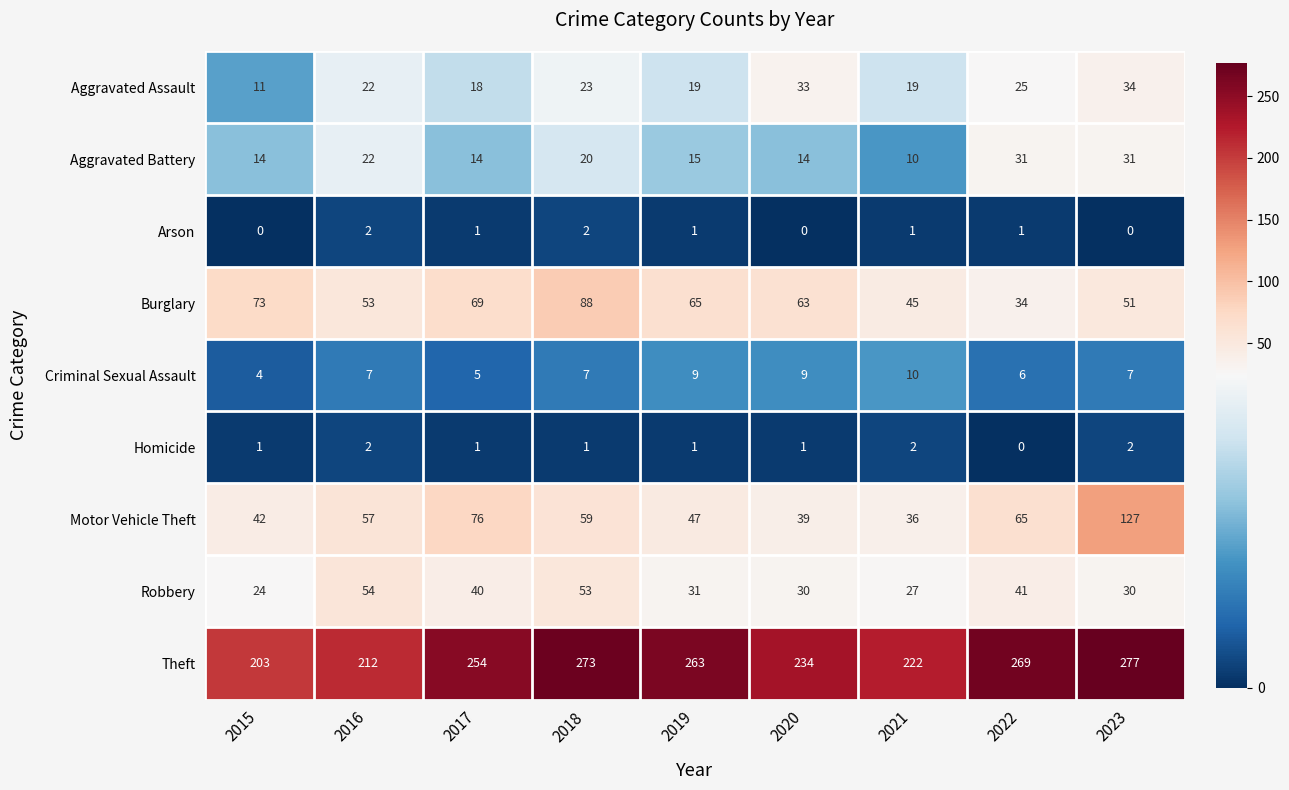

At how many categories does at least one series exceed 47?

9